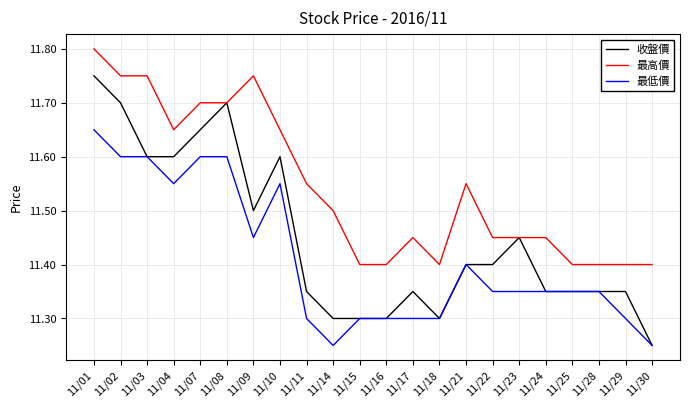

Rank the series at 11/29 from highest to lowest value.

最高價, 收盤價, 最低價